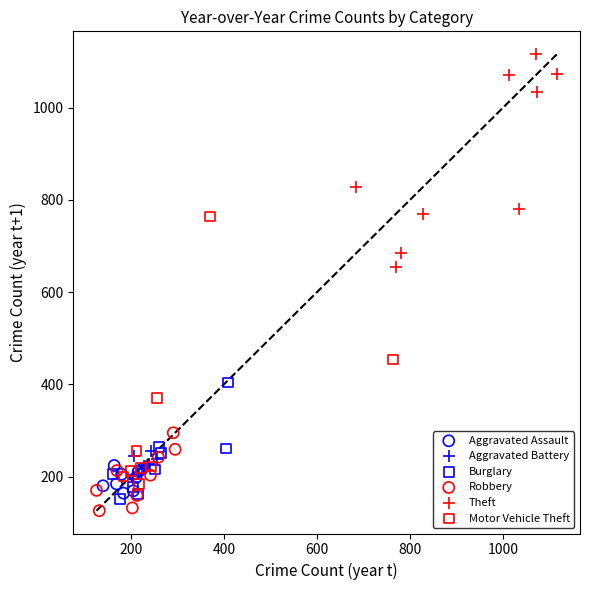

Which series reaches the maximum Y coordinate?

Theft